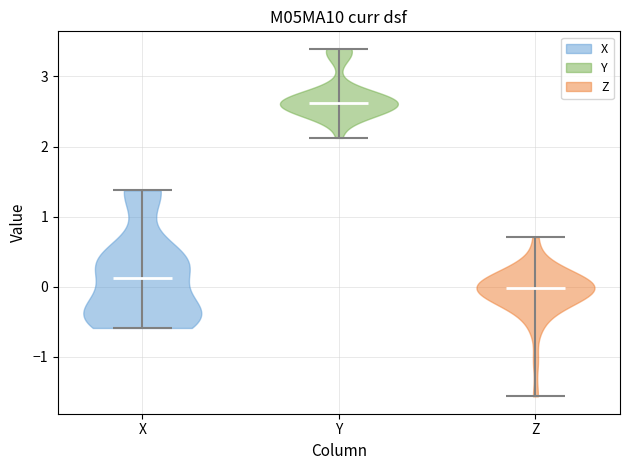

What is the highest point the violin for X reaches on the y-axis? The values are not printed on the chart, so give them approximately, as read against the axis.

1.4